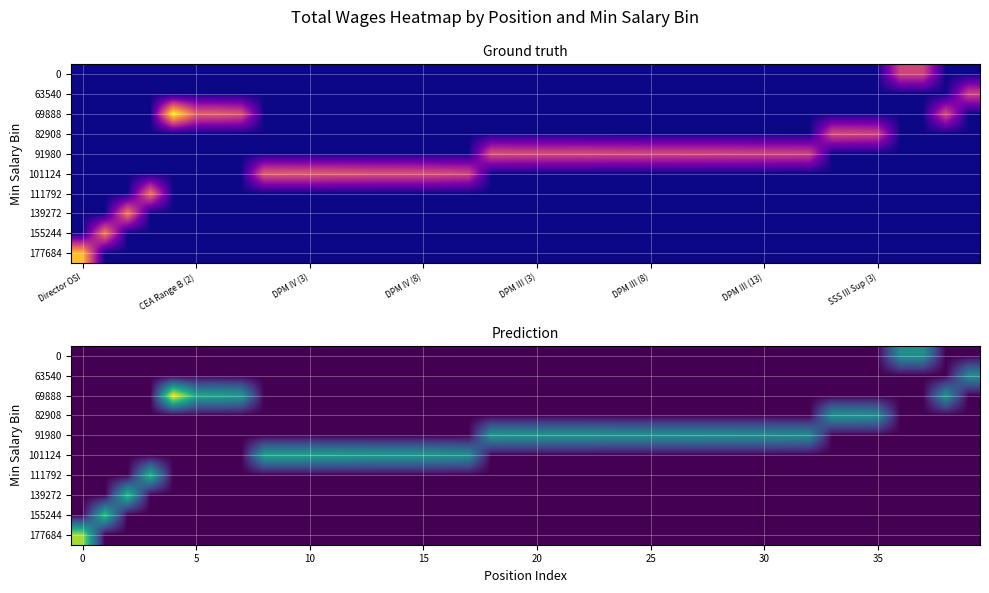

Between 22 and 34, which is larger?

22